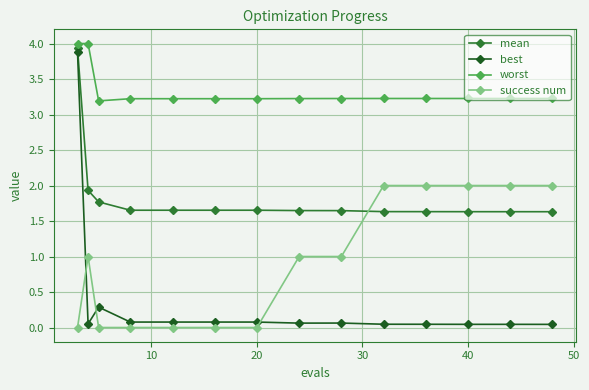

Which series has the largest total across all categories?

worst